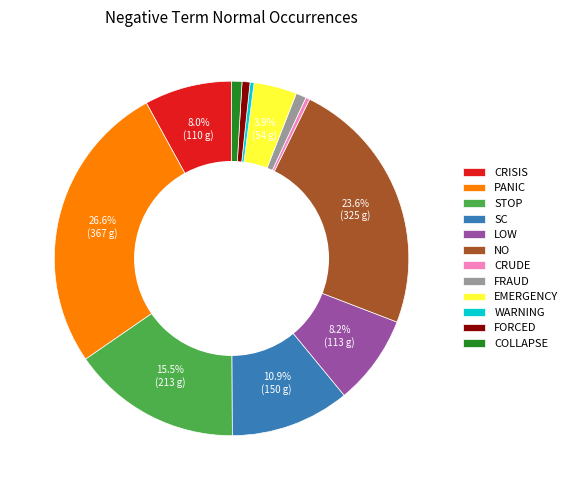

What is the largest slice in the pie chart?

PANIC